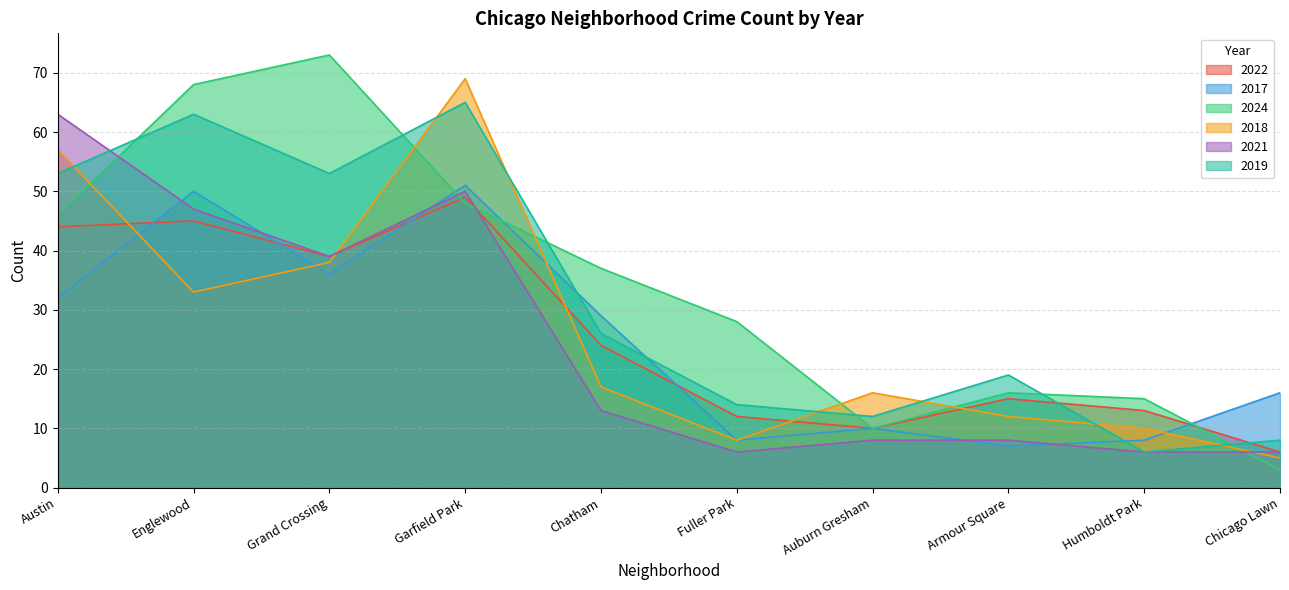

Where is 2022 nearest to the value 27?

Chatham